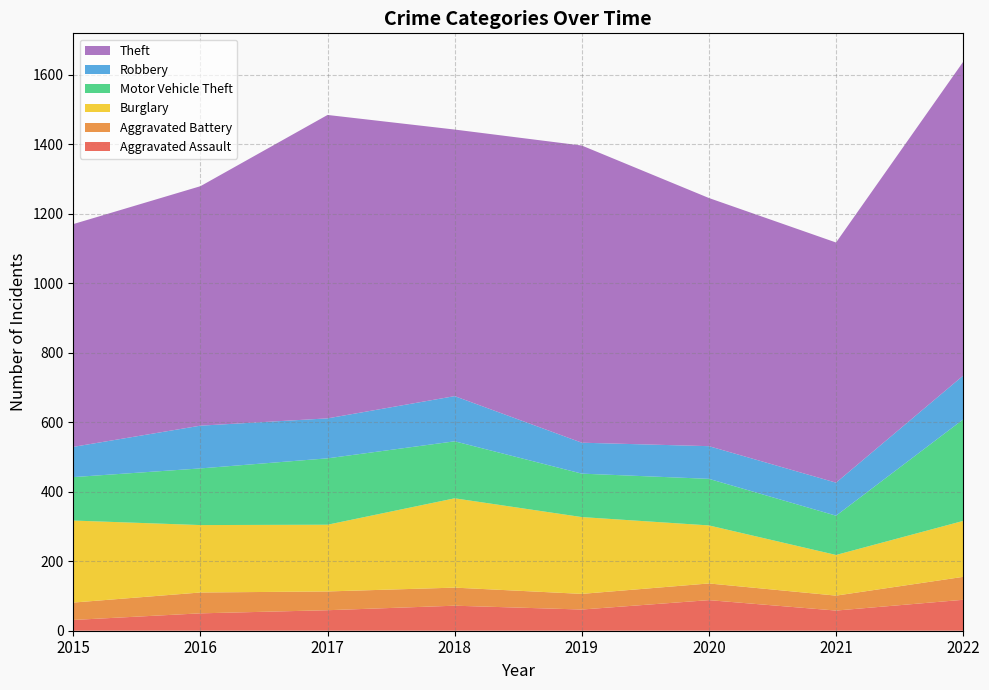

Reading right to left, transcribe all the data shown in this chart.

Aggravated Assault: 89	58	88	61	72	59	50	31
Aggravated Battery: 66	43	48	45	52	54	60	50
Burglary: 161	117	167	221	257	192	194	236
Motor Vehicle Theft: 292	113	134	125	164	191	163	125
Robbery: 126	95	94	89	130	115	123	87
Theft: 903	691	714	855	767	873	689	641